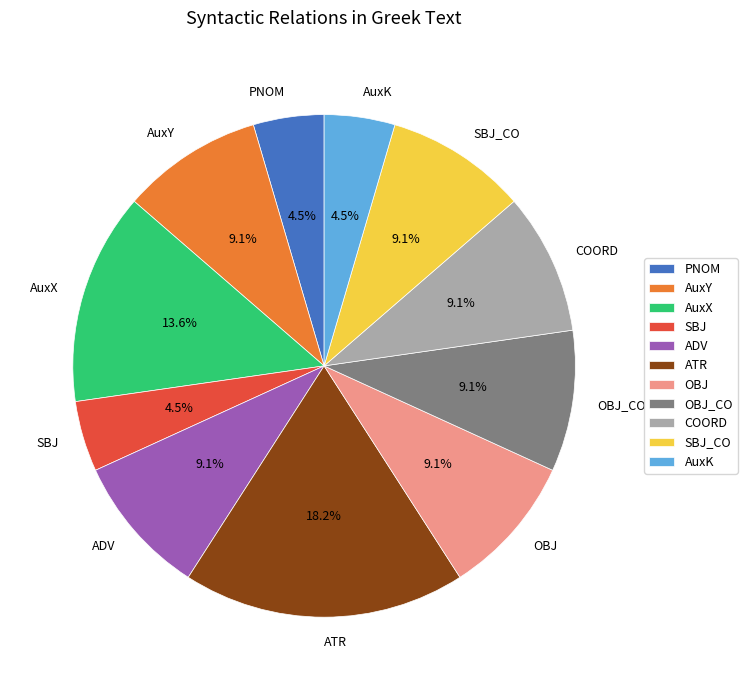

What portion of the pie excludes PNOM?

95.5%